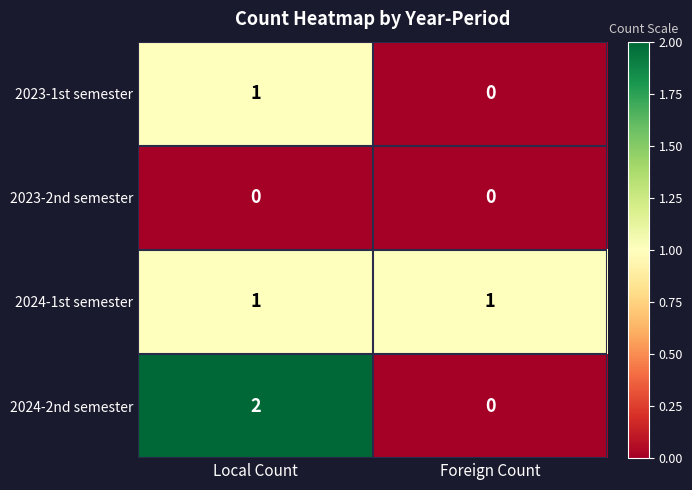

True or false: 2024-2nd semester has a value of 4 at Local Count.

False